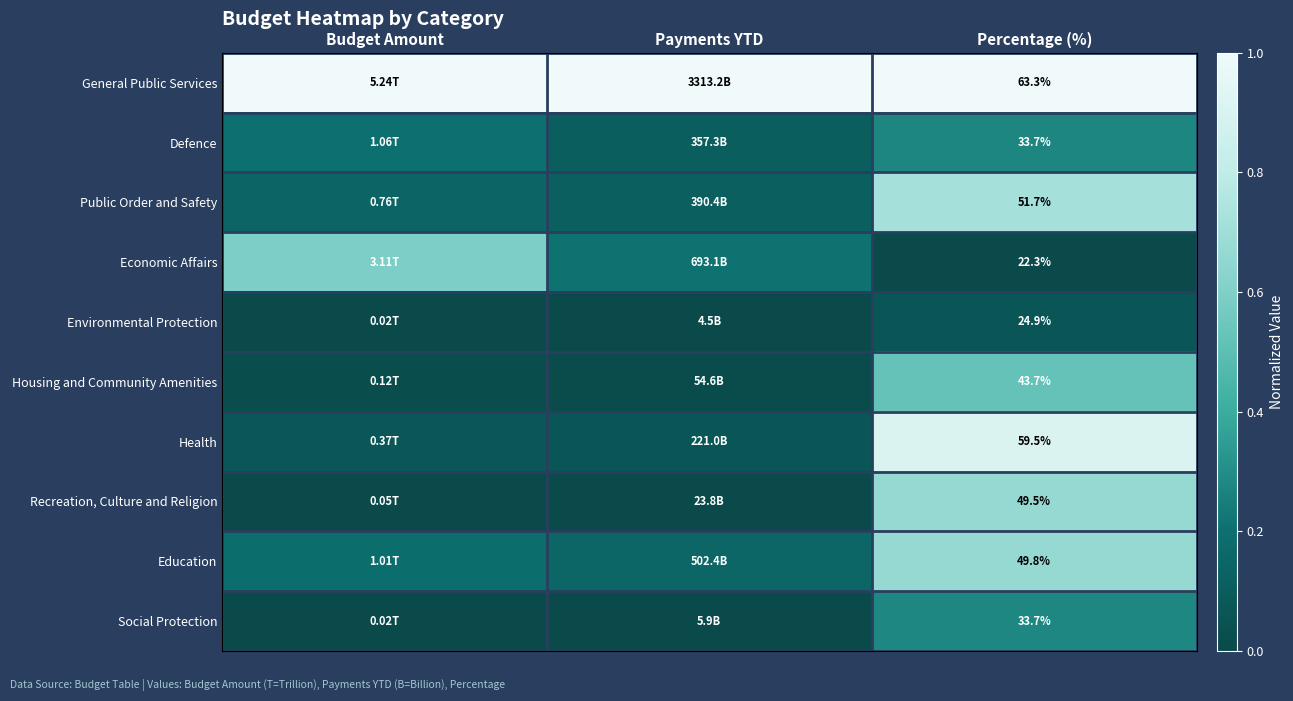

At which category is the sum across all series the highest?

Percentage (%)